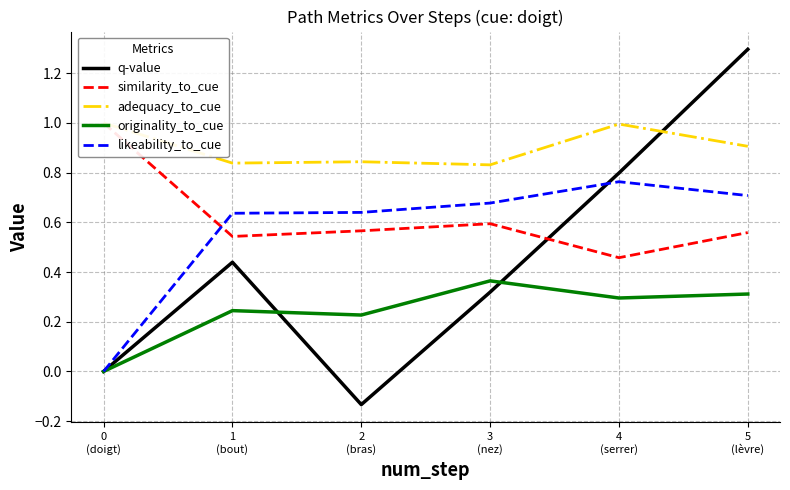

The value of q-value at 5
(lèvre) is 1.3. True or false?

True